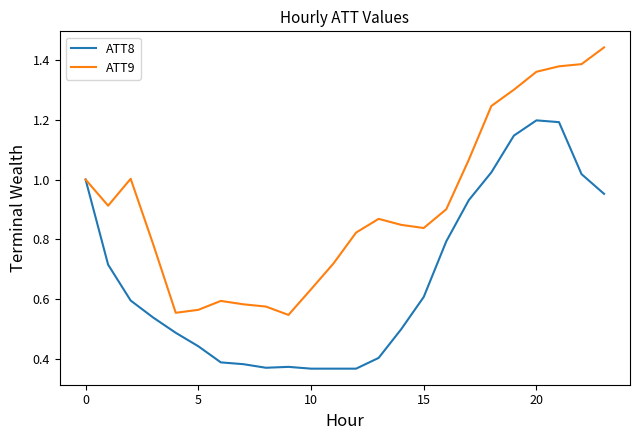

Which series has the largest total across all categories?

ATT9